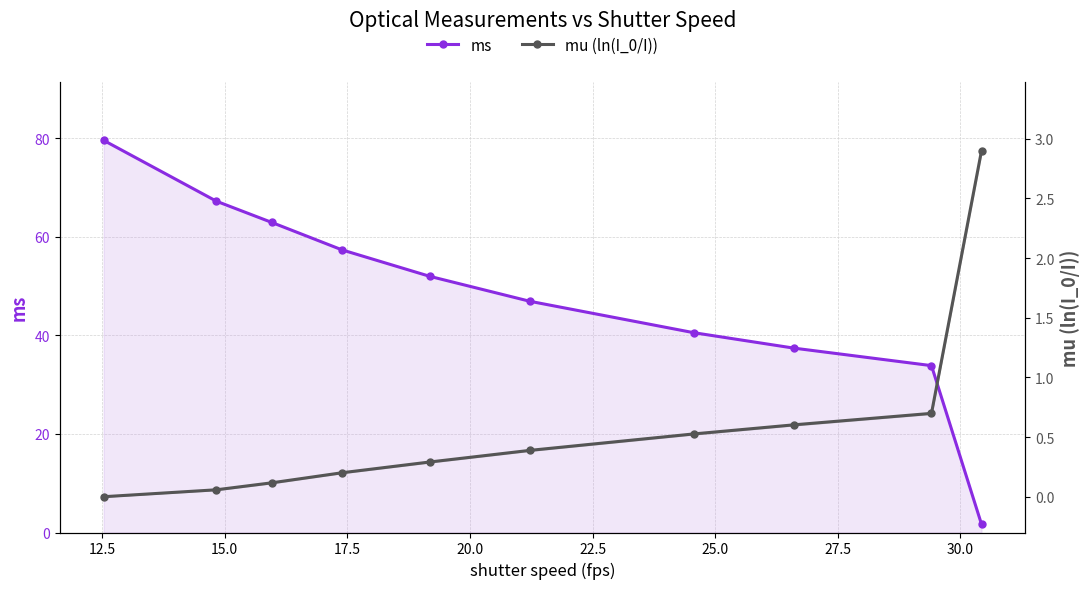

After their last crossing, which series has the higher values: ms or mu (ln(I_0/I))?

mu (ln(I_0/I))